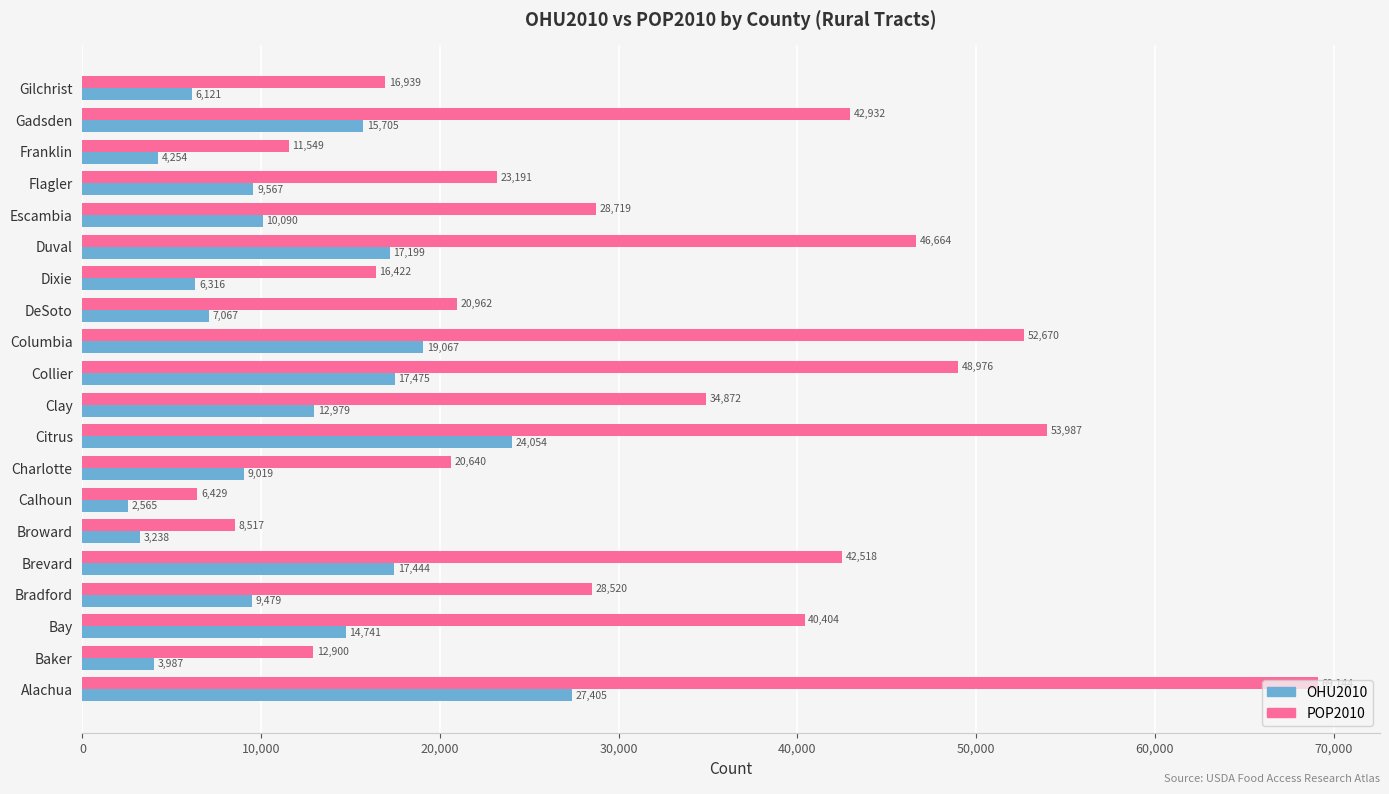

At how many categories does at least one series exceed 35546?

8